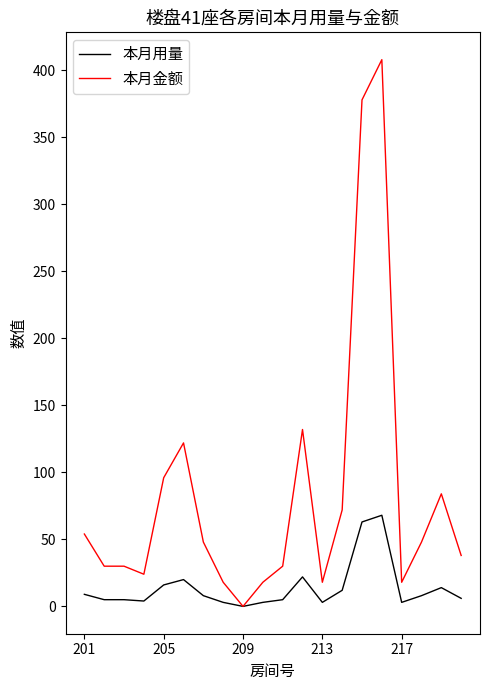

Rank the series by their average value, from highest to lowest.

本月金额, 本月用量